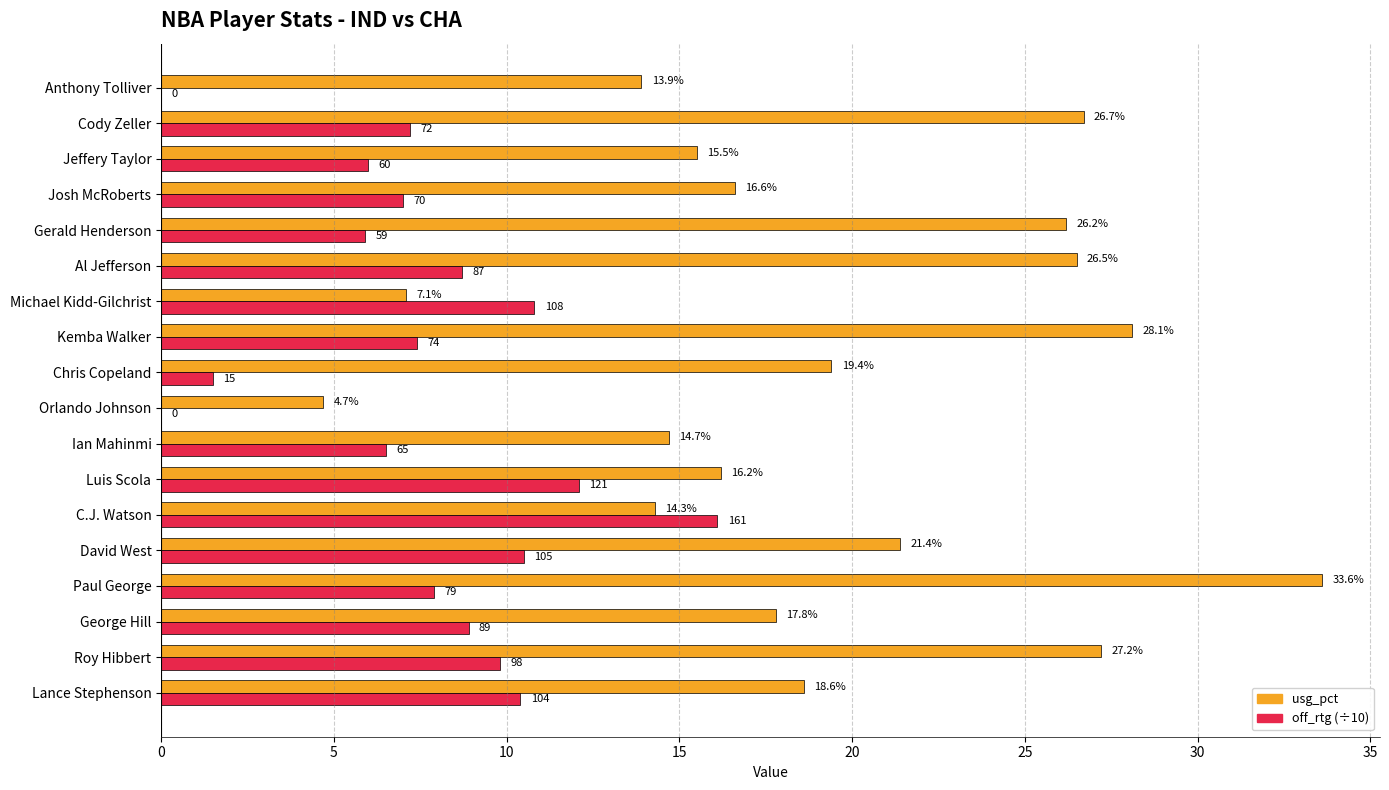

At which category is the sum across all series the highest?

Paul George